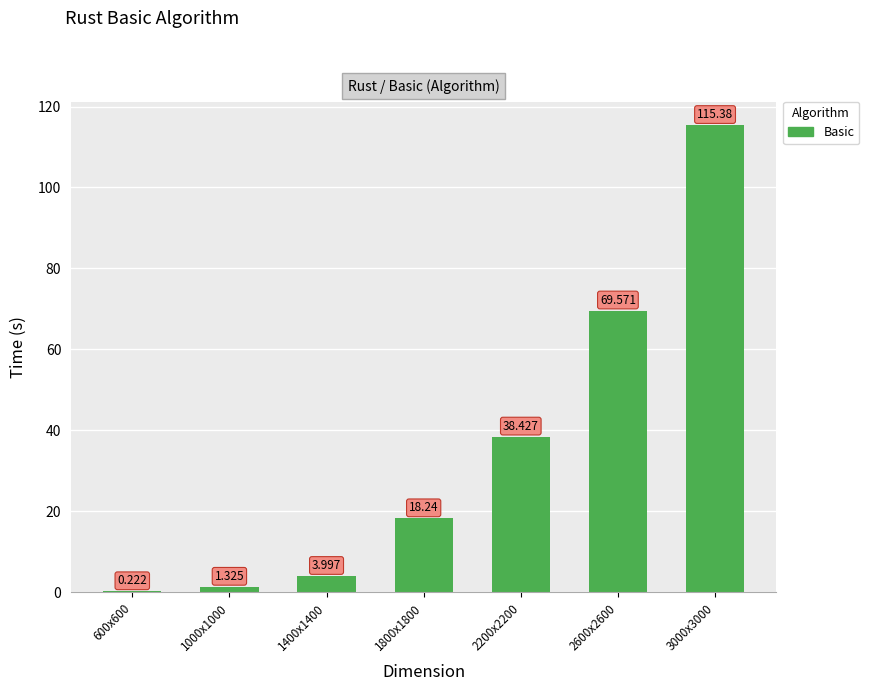

The chart shows a value of 1.9 at 1000x1000. True or false?

False